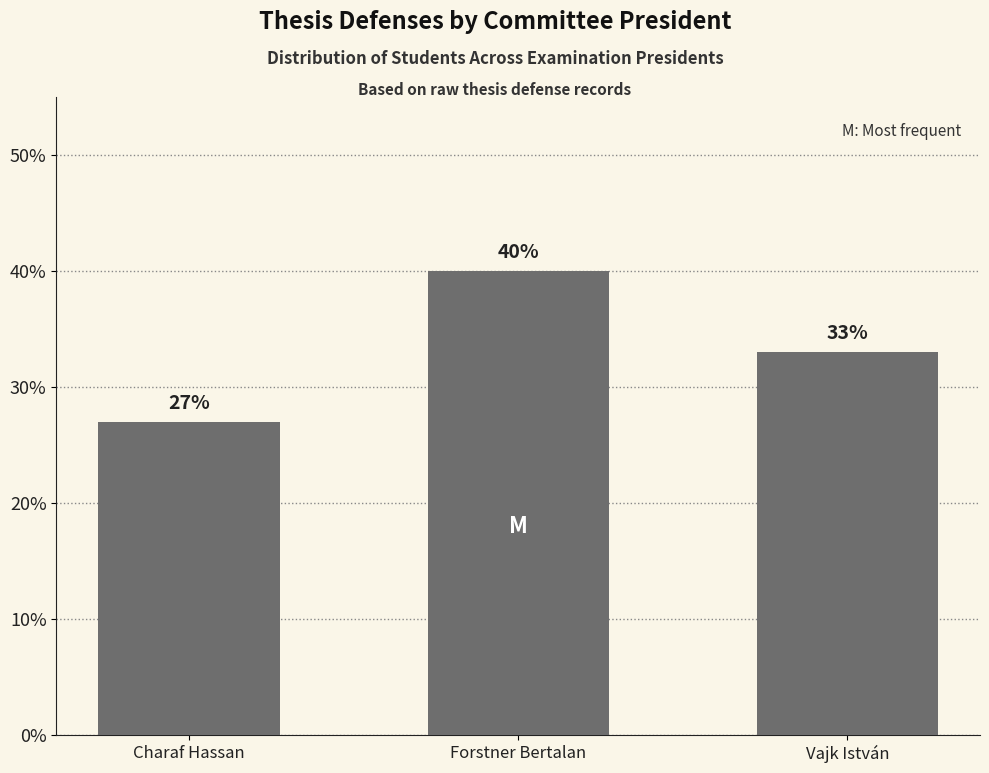

What is the value of the 1st bar from the left?

27